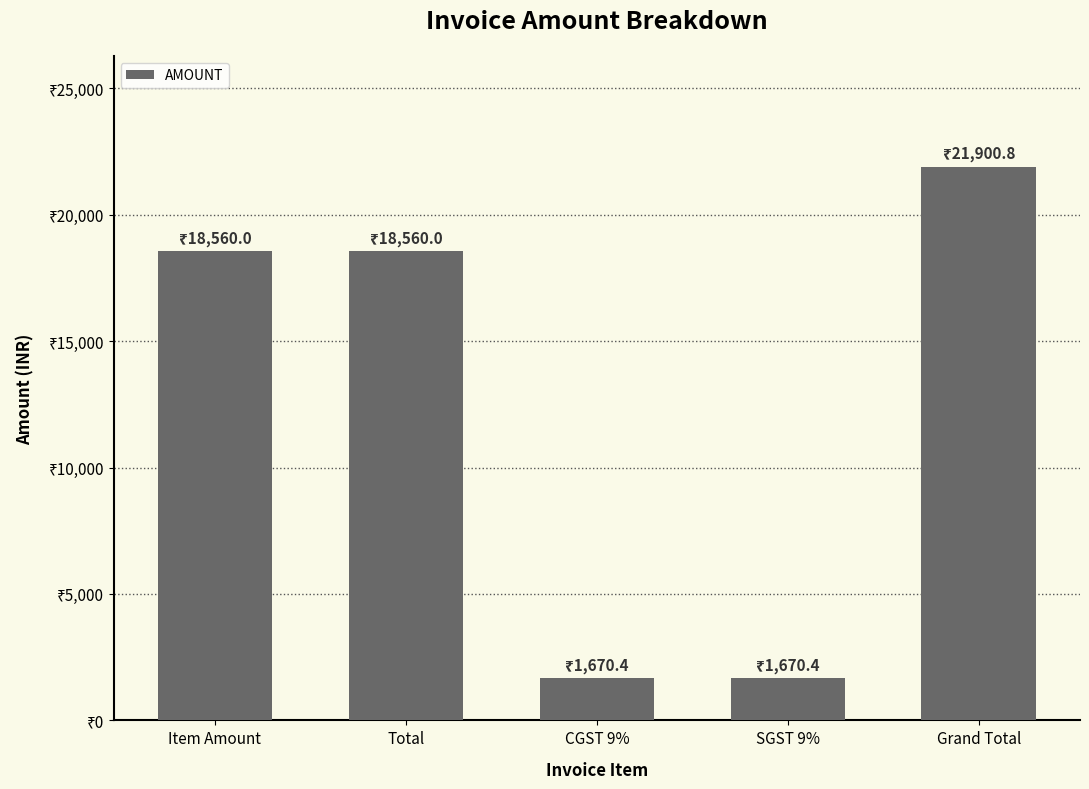

What is the label of the 2nd bar from the right?

SGST 9%